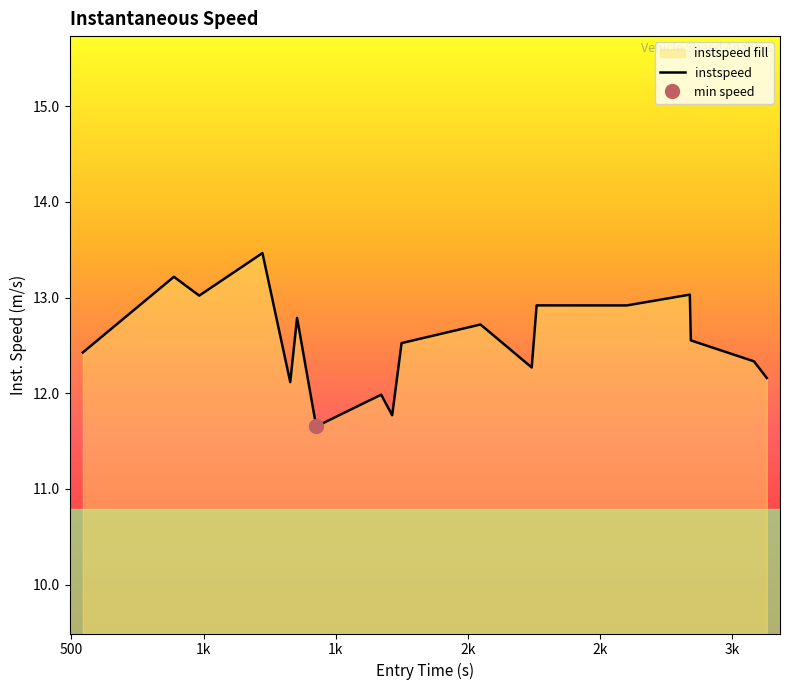

What is the minimum value for instspeed?

11.7